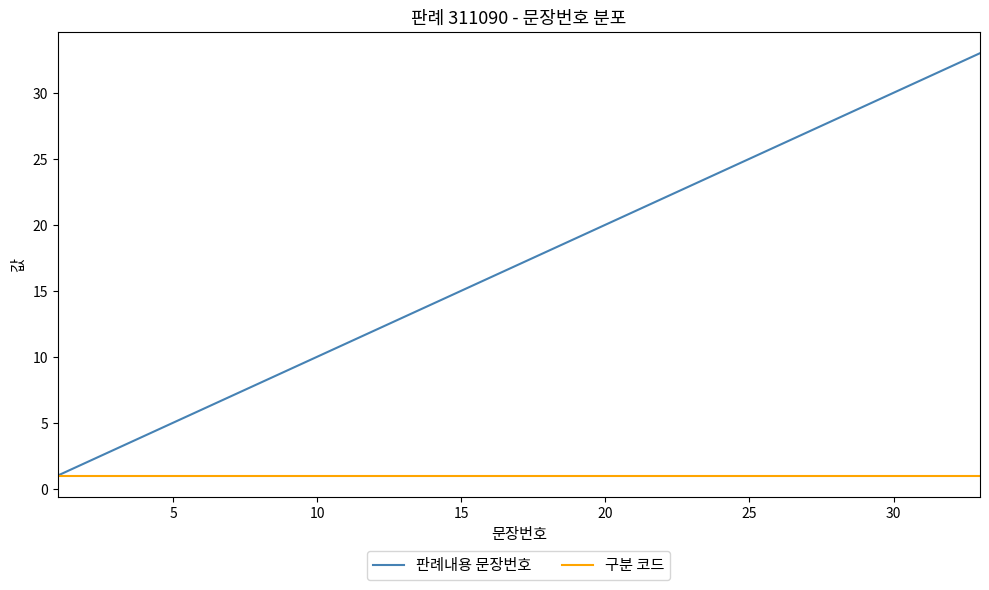

Rank the series by their maximum value, from lowest to highest.

구분 코드, 판례내용 문장번호